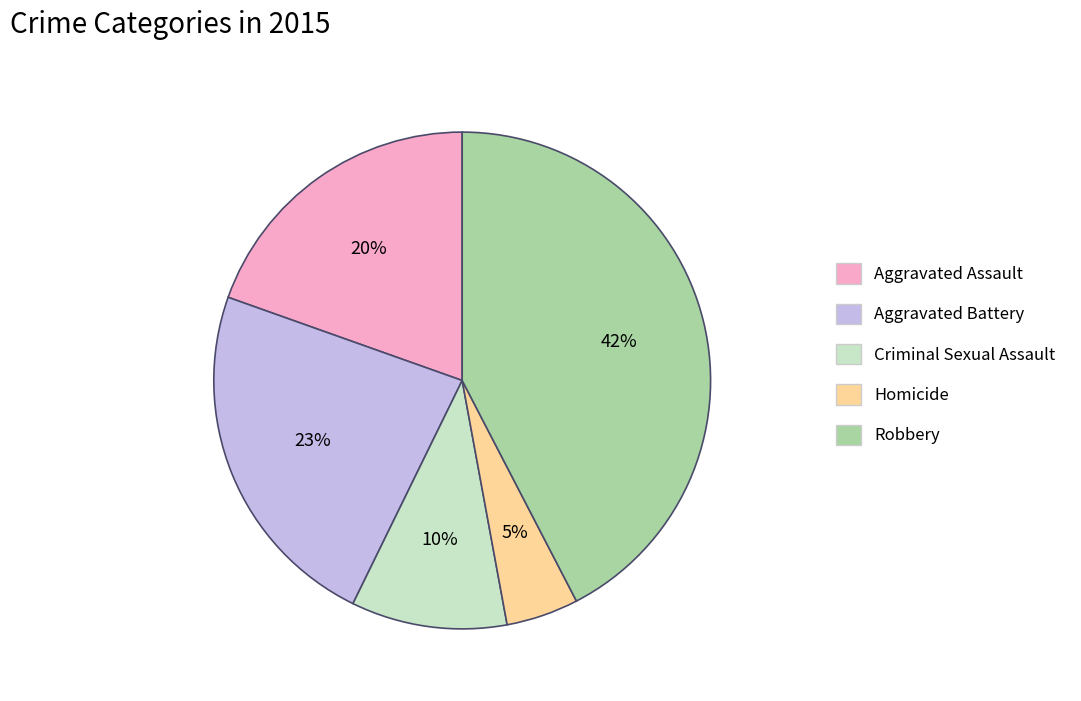

Is Criminal Sexual Assault the majority of the pie?

No